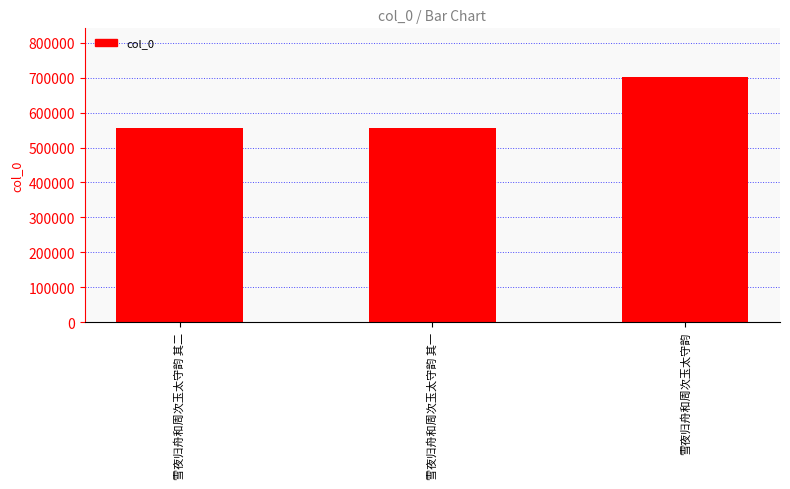

What is the value of the 1st bar from the left?

555177